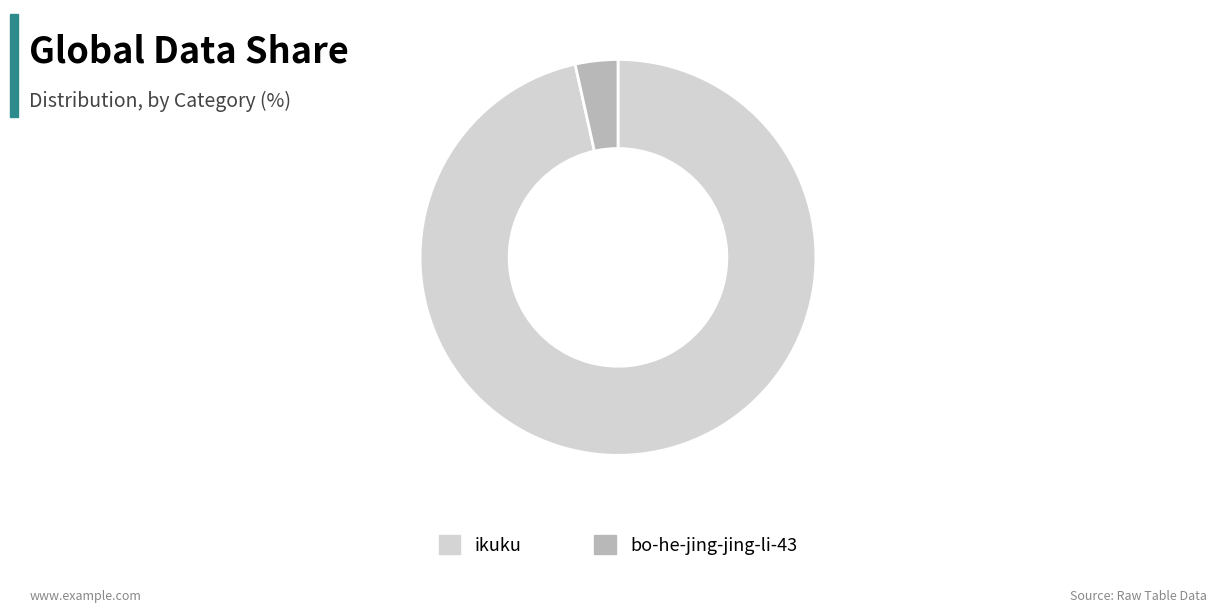

The bo-he-jing-jing-li-43 slice represents 3% of the pie. True or false?

True